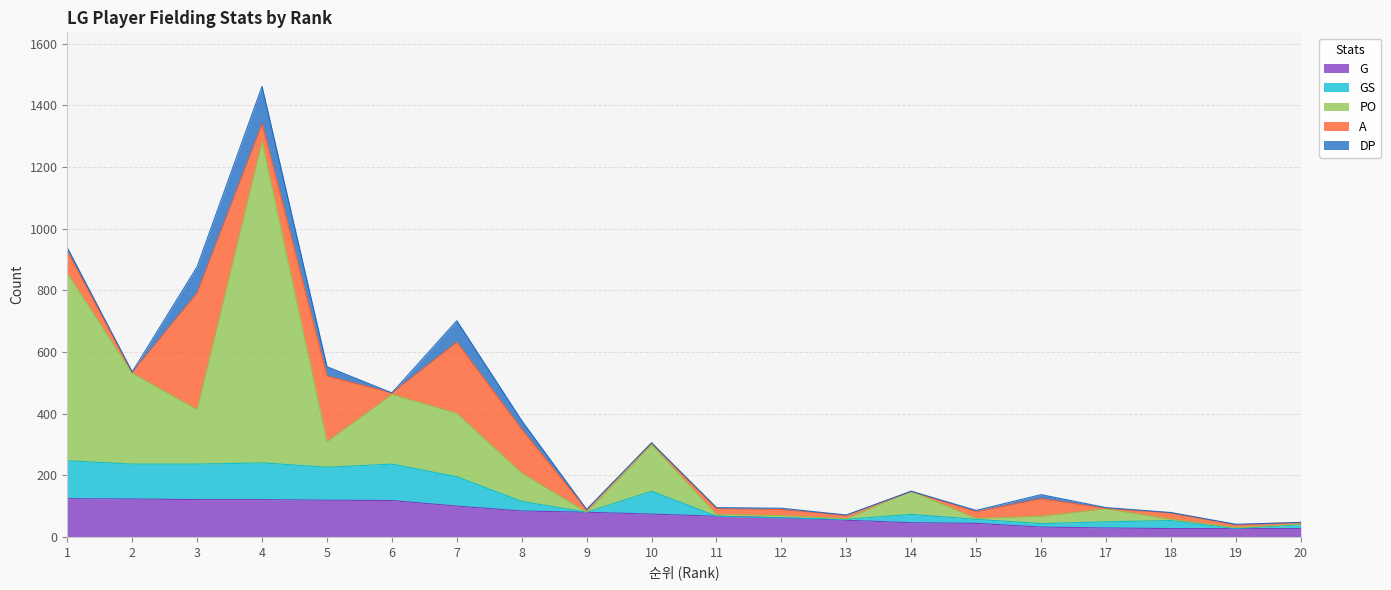

True or false: G has more than 2 points higher than both neighbors.

False